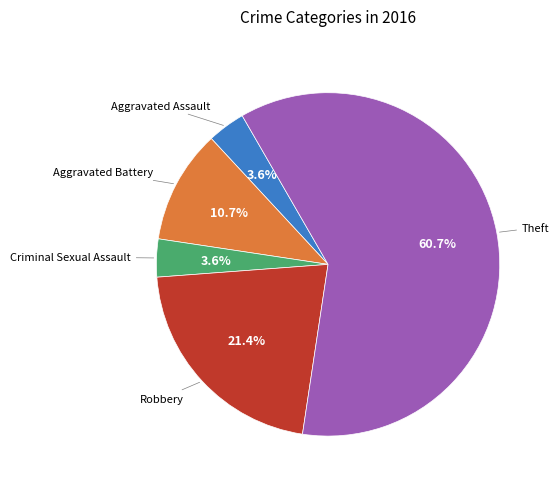

Does any single category account for the majority?

Yes